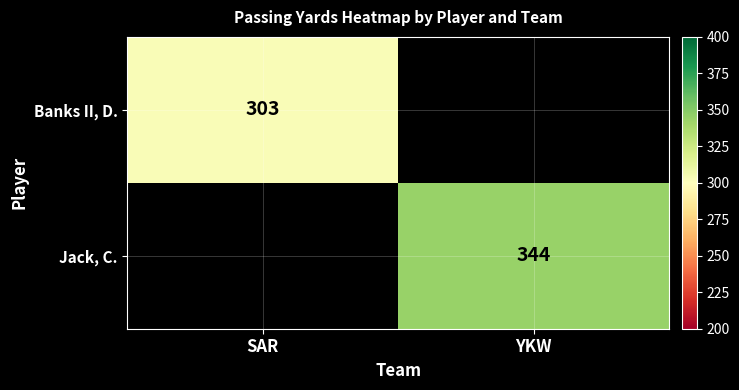

At how many categories does at least one series exceed 269?

2